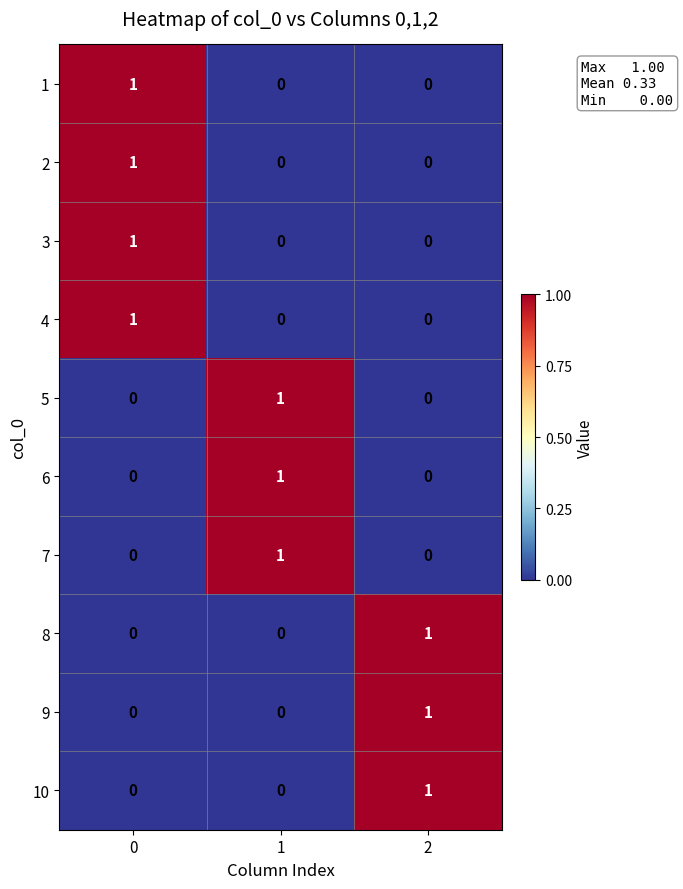

The 8 series shows 0 at 0. True or false?

True